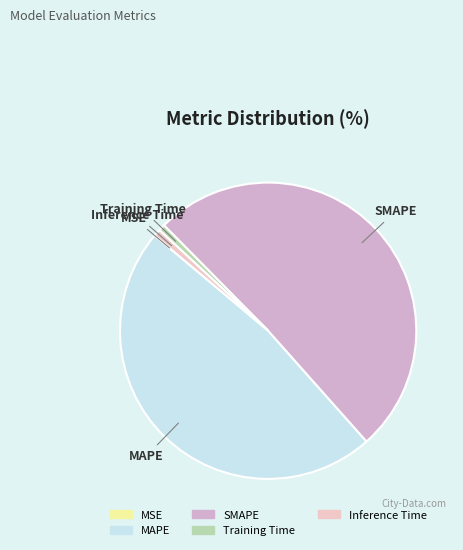

What is the largest slice in the pie chart?

SMAPE